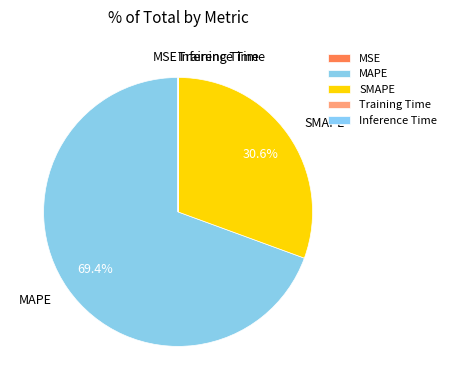

Which slice represents more than half of the pie?

MAPE